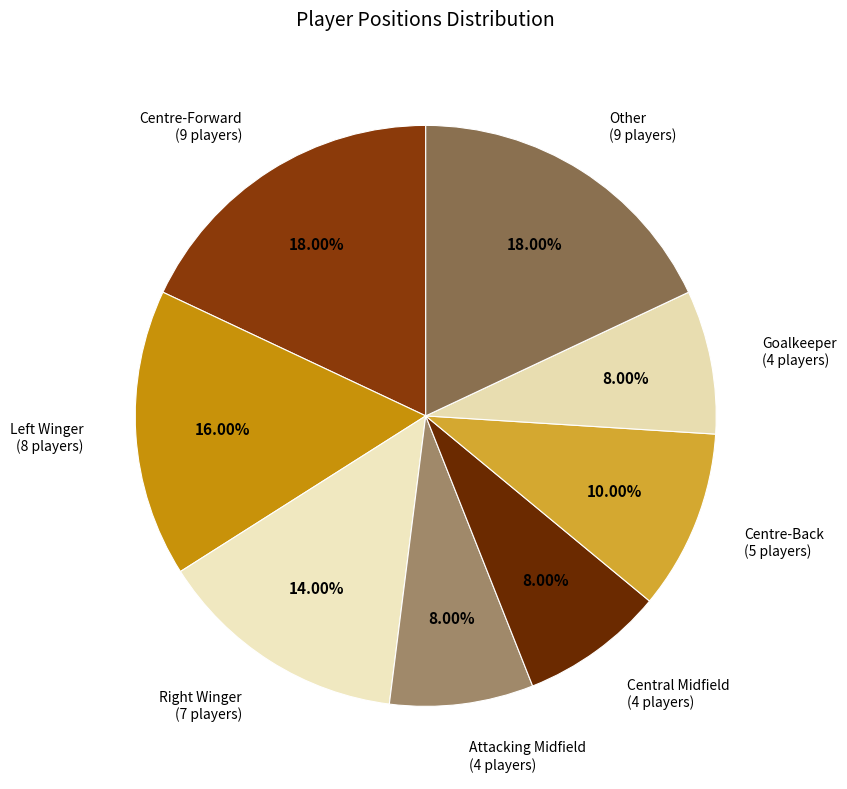

What percentage do Centre-Back and Centre-Forward together represent?

28.0%